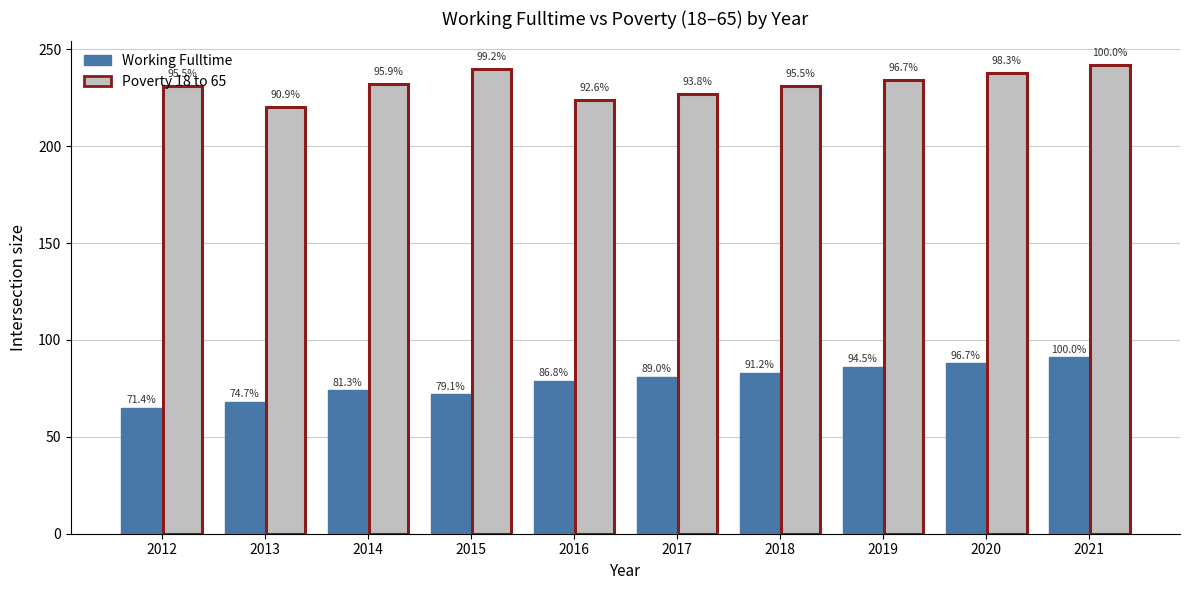

How many bars are there in total?

20